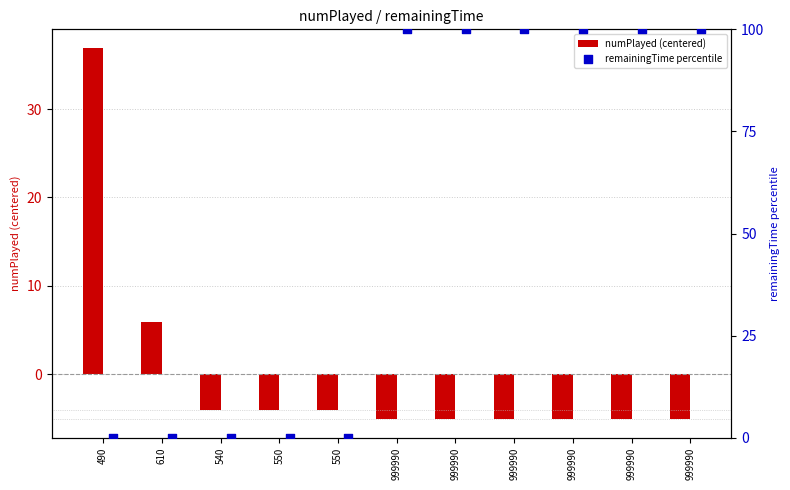

Which series contains the highest Y value?

remainingTime percentile